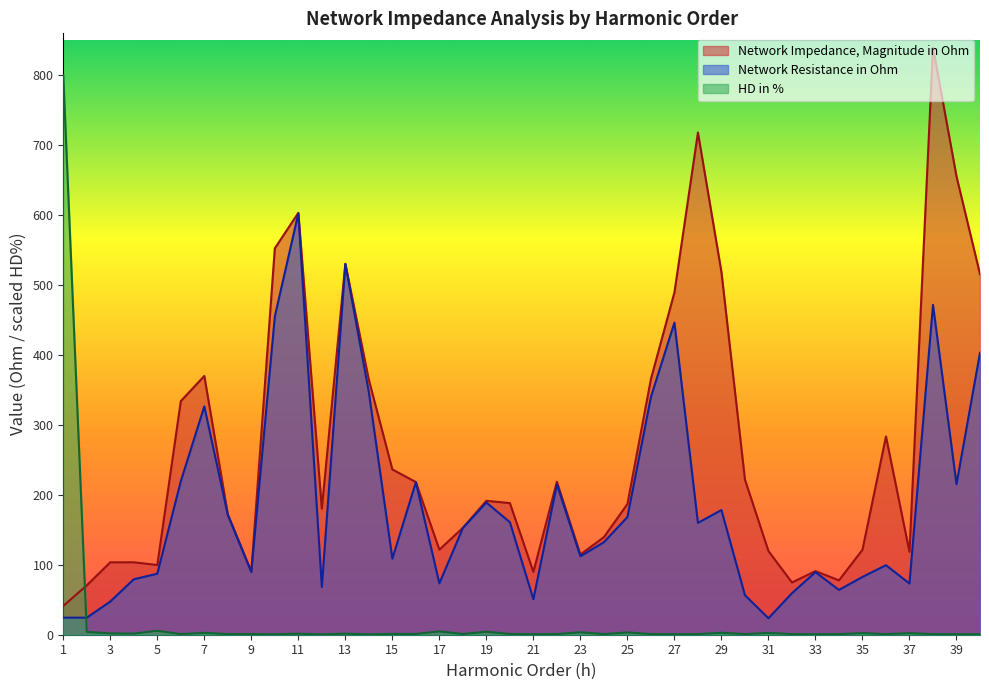

List the series in order of their overall mean, highest first.

Network Impedance, Magnitude in Ohm, Network Resistance in Ohm, HD in %